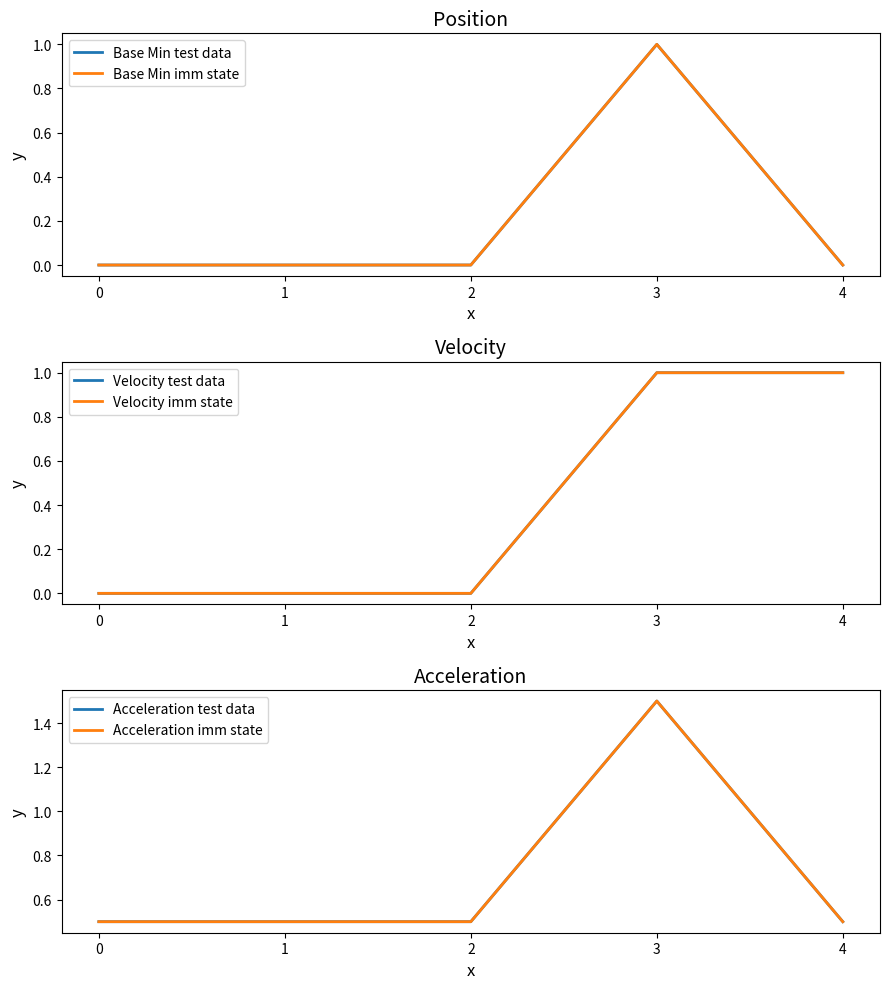

The value of Base Min imm state at 4 is 0.5. True or false?

False